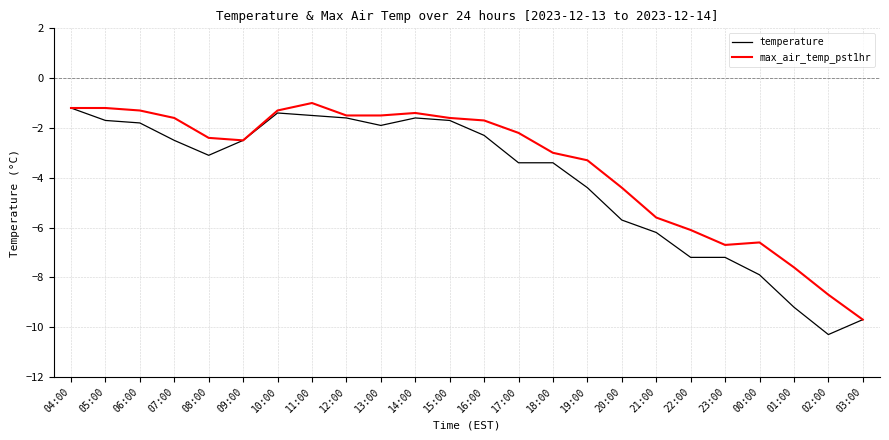

True or false: max_air_temp_pst1hr has a value of -0.6 at 09:00.

False